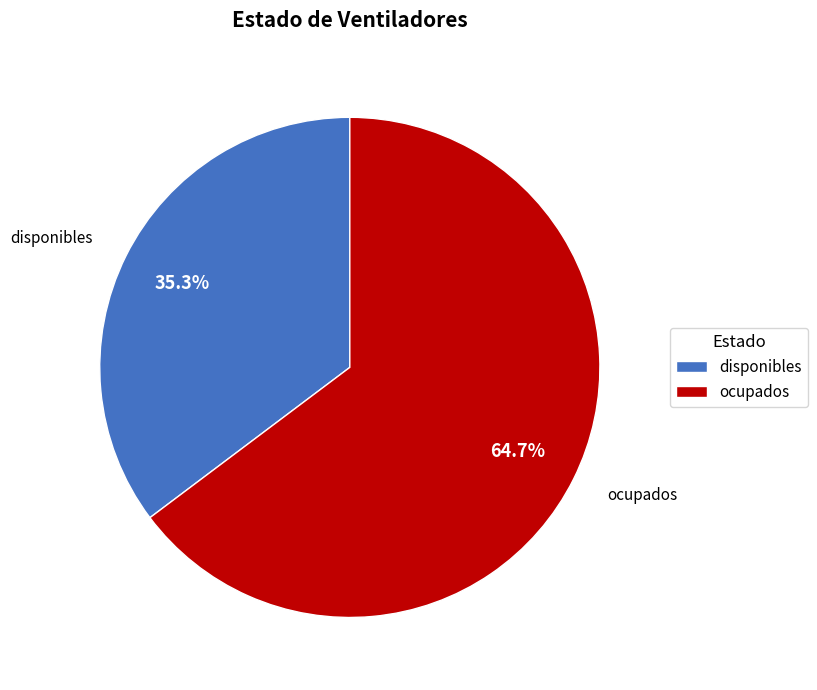

What percentage is the ocupados slice, to the nearest percent?

65%